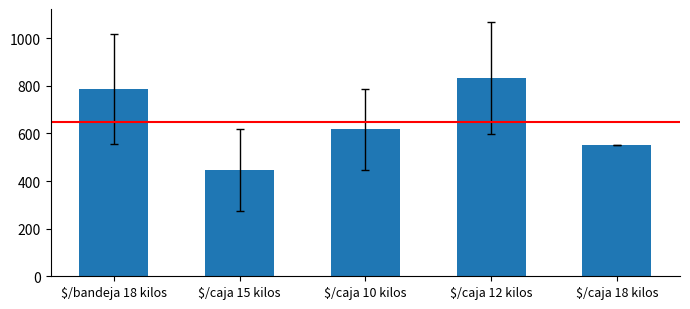

How many bars are there in total?

5